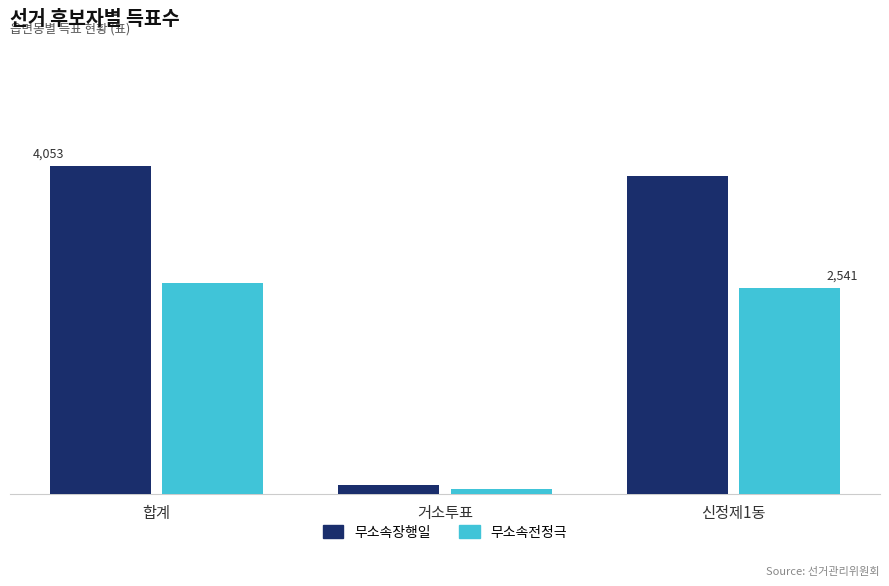

Are the bars horizontal?

No